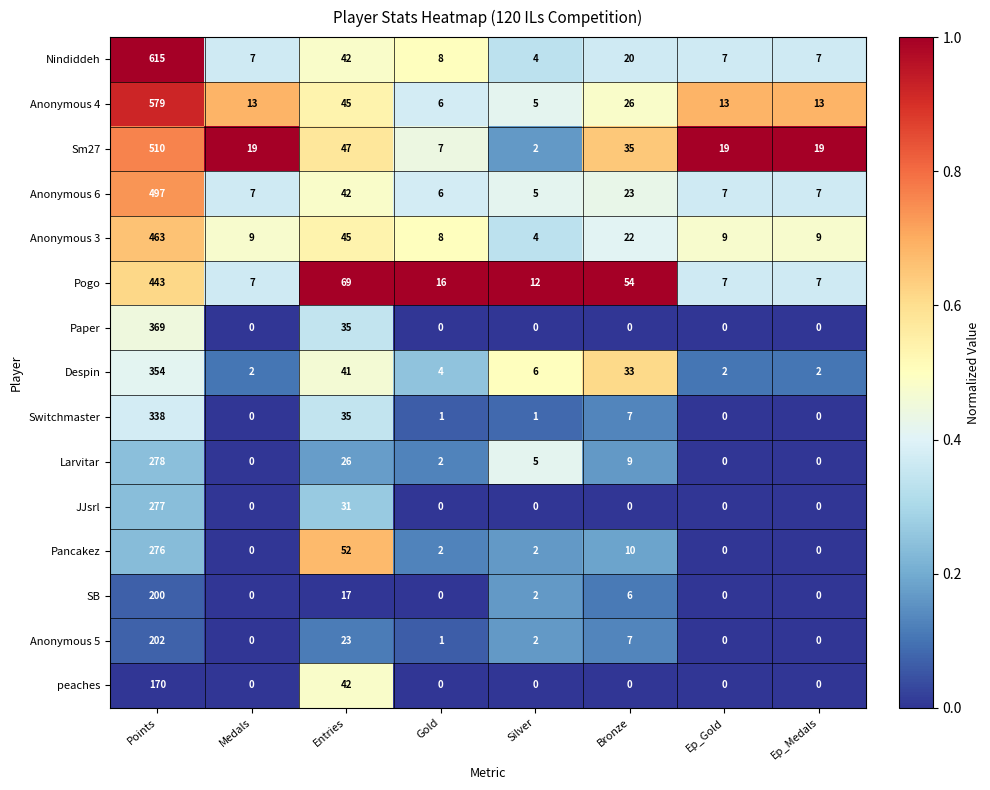

At which category is the sum across all series the highest?

Points